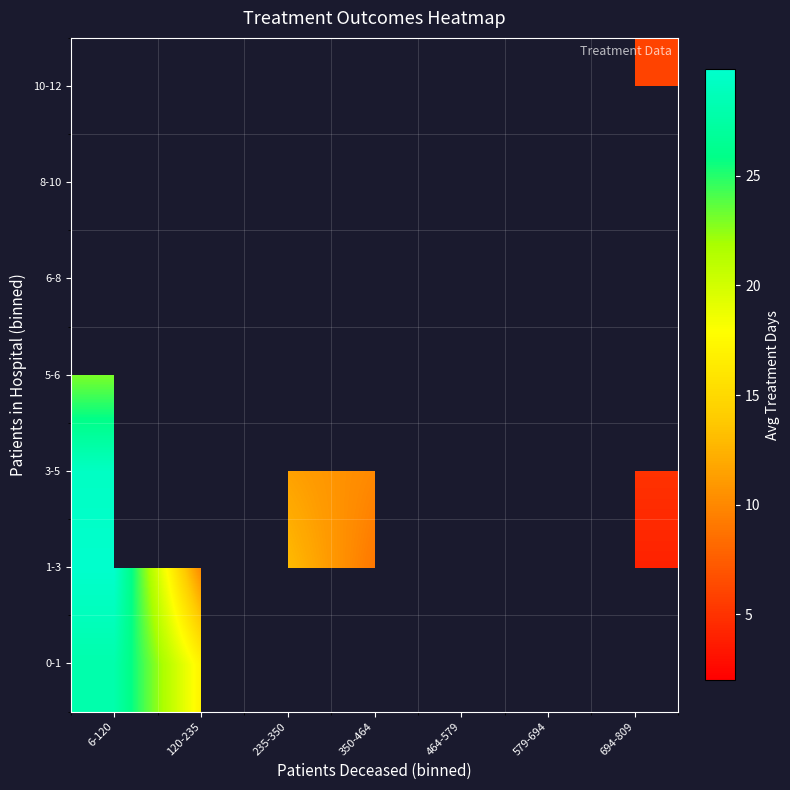

At which category does the chart reach its minimum across all series?

350-464